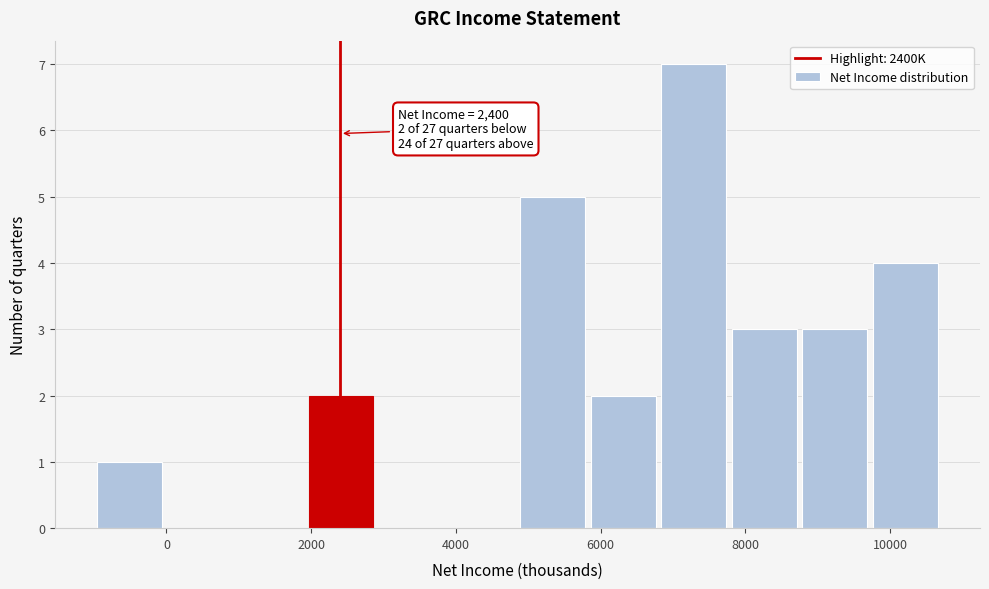

Over which range of the x-axis is the bar tallest?

6800 to 7800